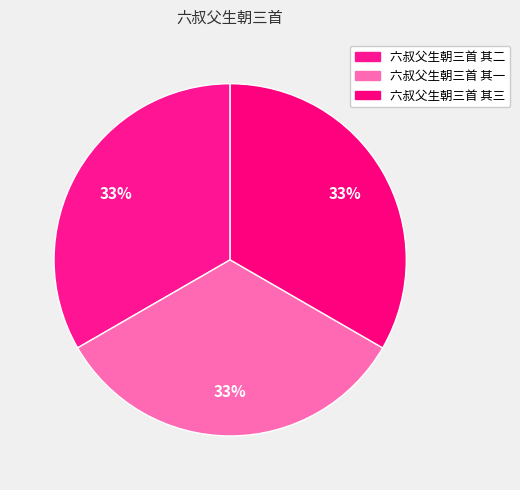

Combined, what portion of the pie is 六叔父生朝三首 其一 and 六叔父生朝三首 其二?

66.7%